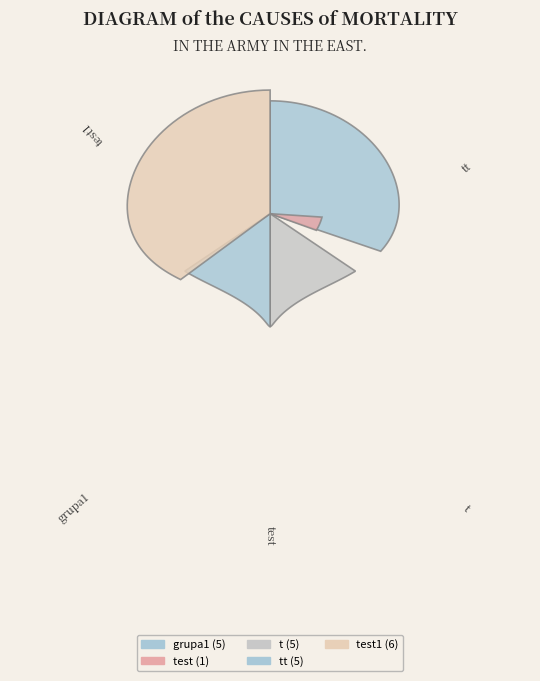

To the nearest percent, what percentage of the pie is t?

23%